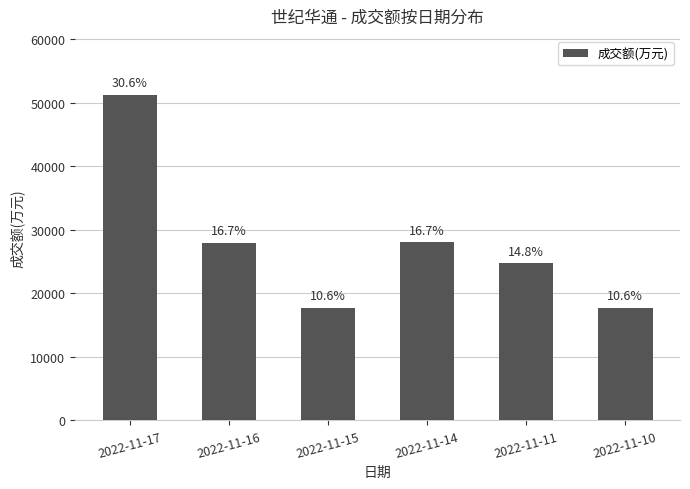

Which has a higher value, 2022-11-17 or 2022-11-11?

2022-11-17